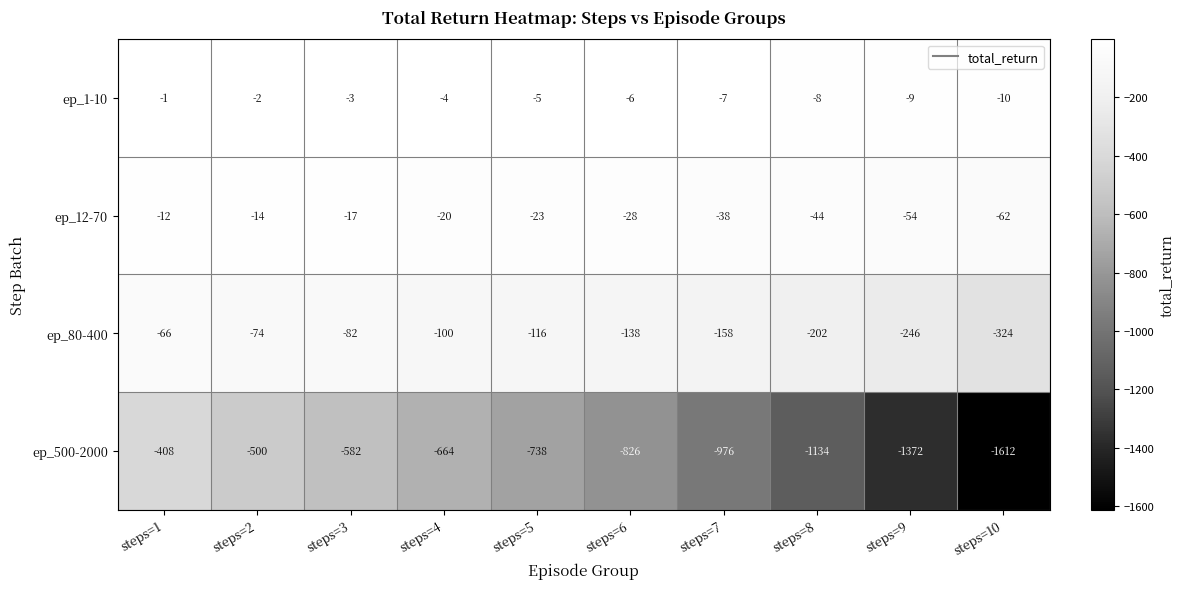

Which series has the largest total across all categories?

ep_1-10